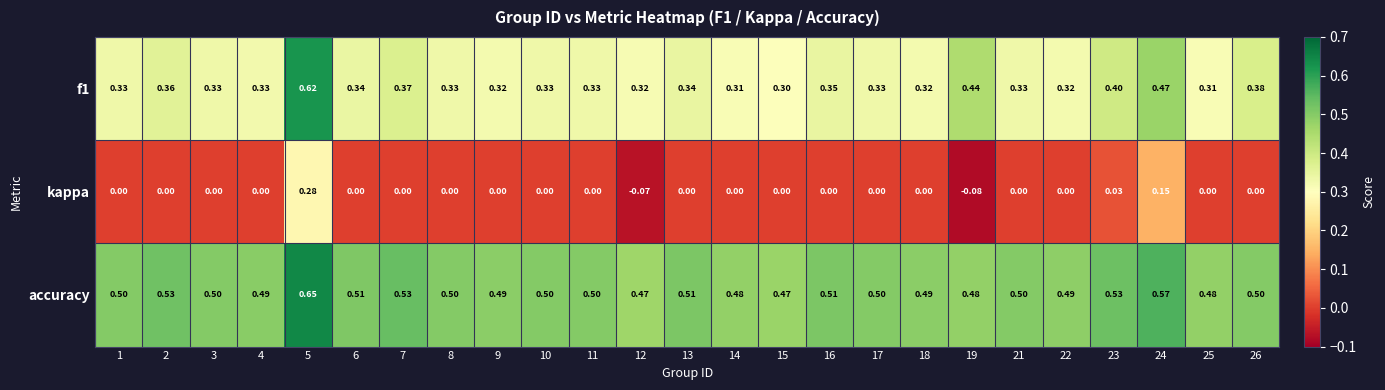

List the series in order of their peak value, lowest first.

kappa, f1, accuracy